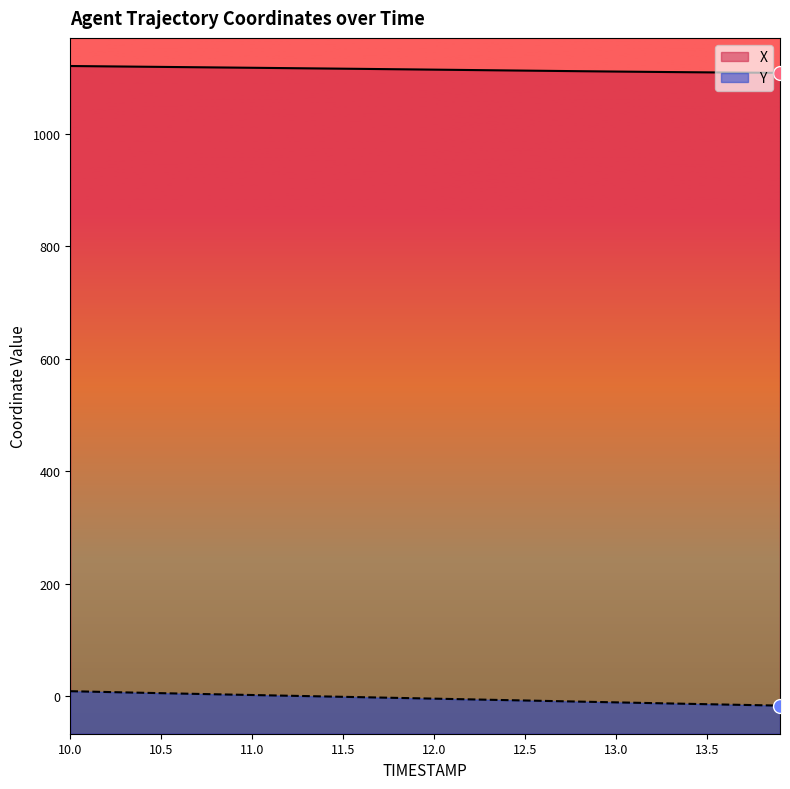

How many data points in X are above 1114?

20